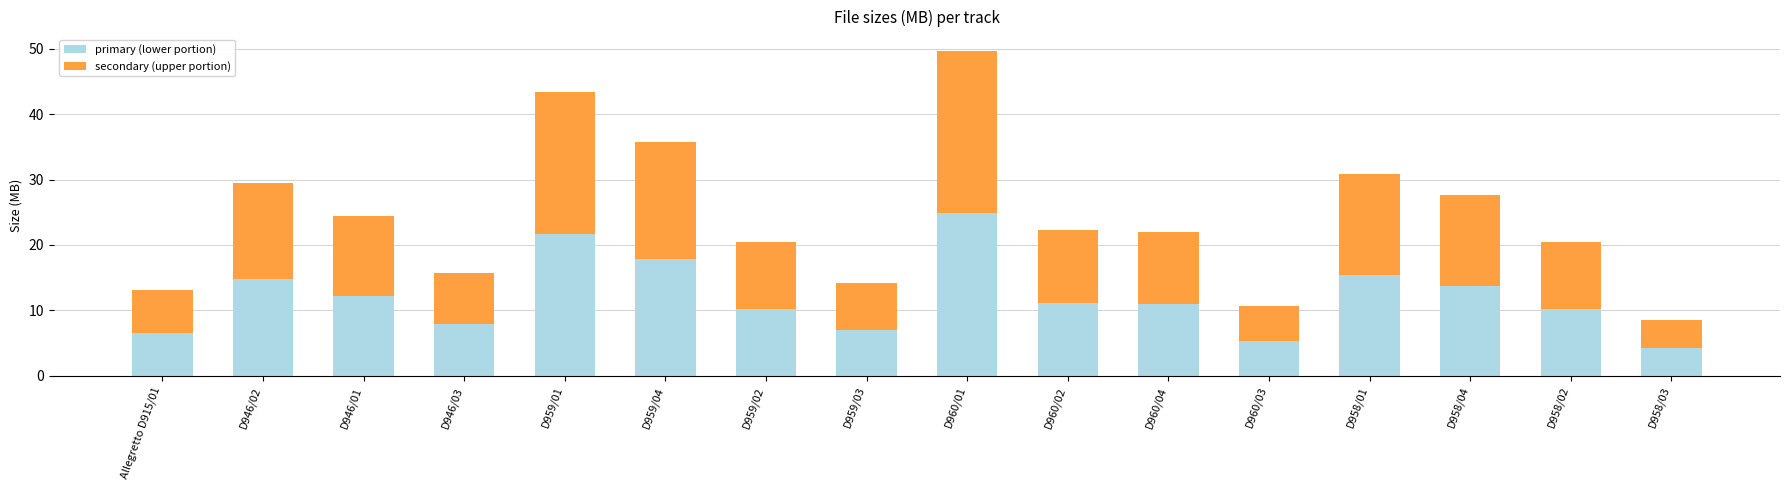

What is the average value of the primary (lower portion) series?

12.1